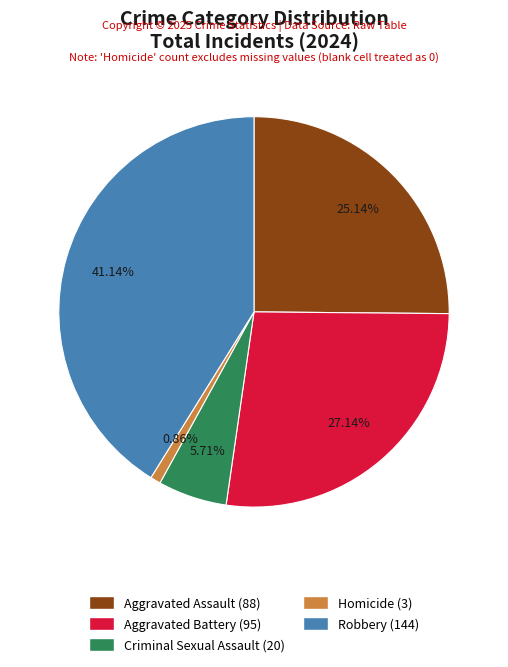

What is the largest slice in the pie chart?

Robbery